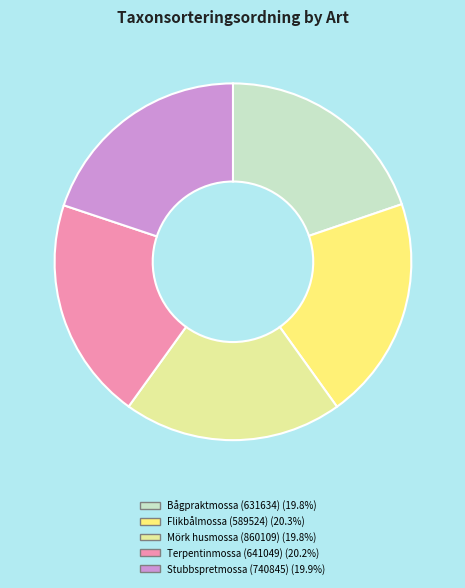

Combined, do Mörk husmossa (860109) and Terpentinmossa (641049) account for over 50%?

No